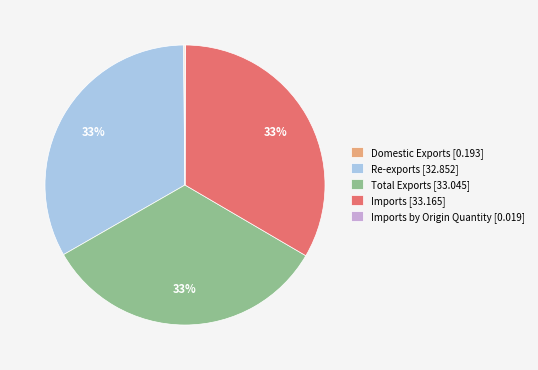

What is the ratio of the value at Imports [33.165] to the value at Re-exports [32.852]?

1.0